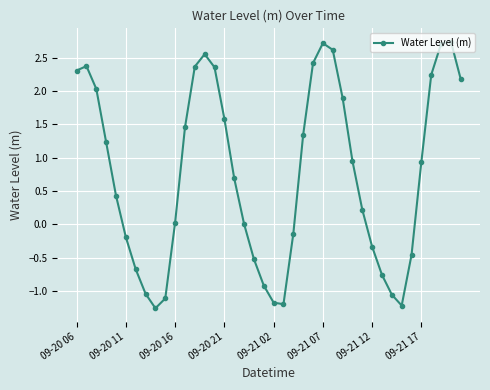

What is the average value?

0.8